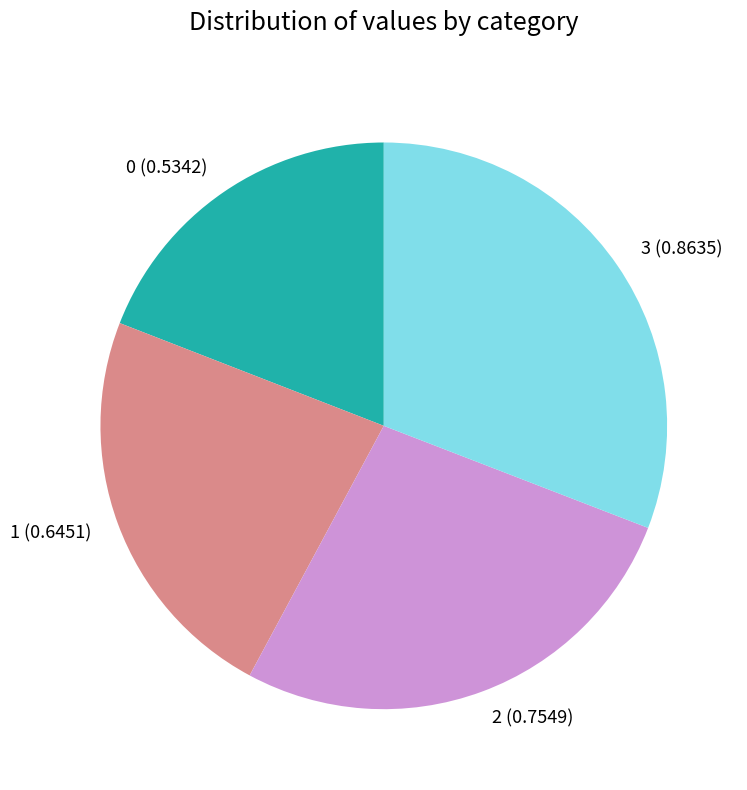

Is there a majority slice in this chart?

No